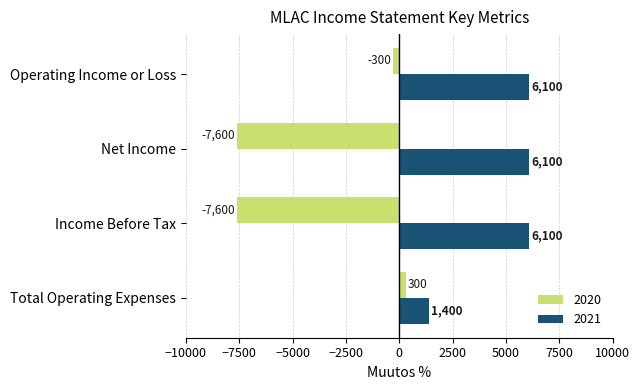

The value of 2021 at Total Operating Expenses is 1400. True or false?

True